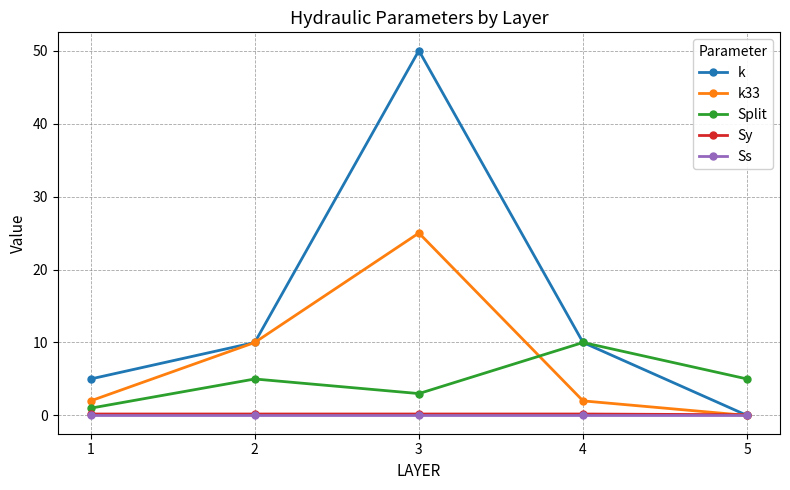

Which category has the highest value in the k33 series?

3